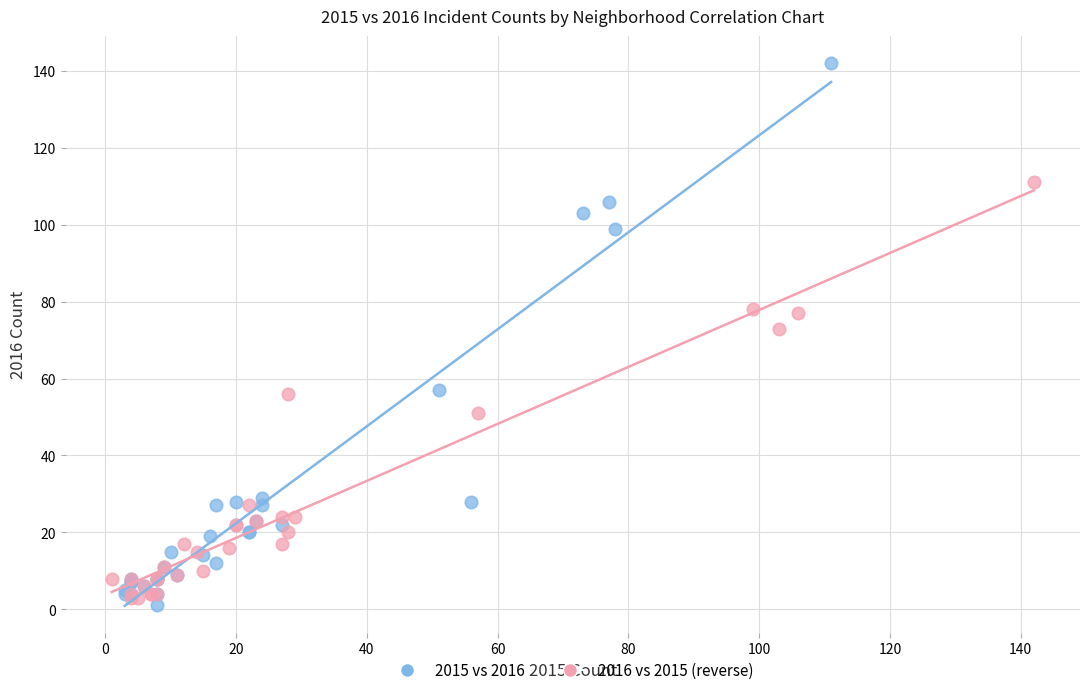

Which series contains the highest Y value?

2015 vs 2016